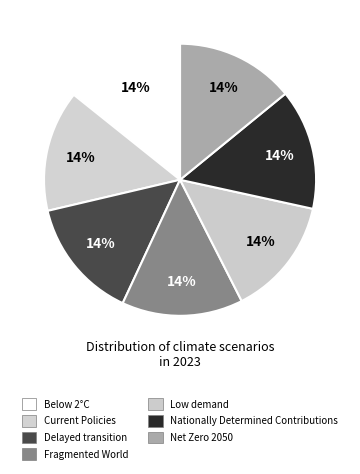

What is the smallest slice in the pie chart?

Low demand